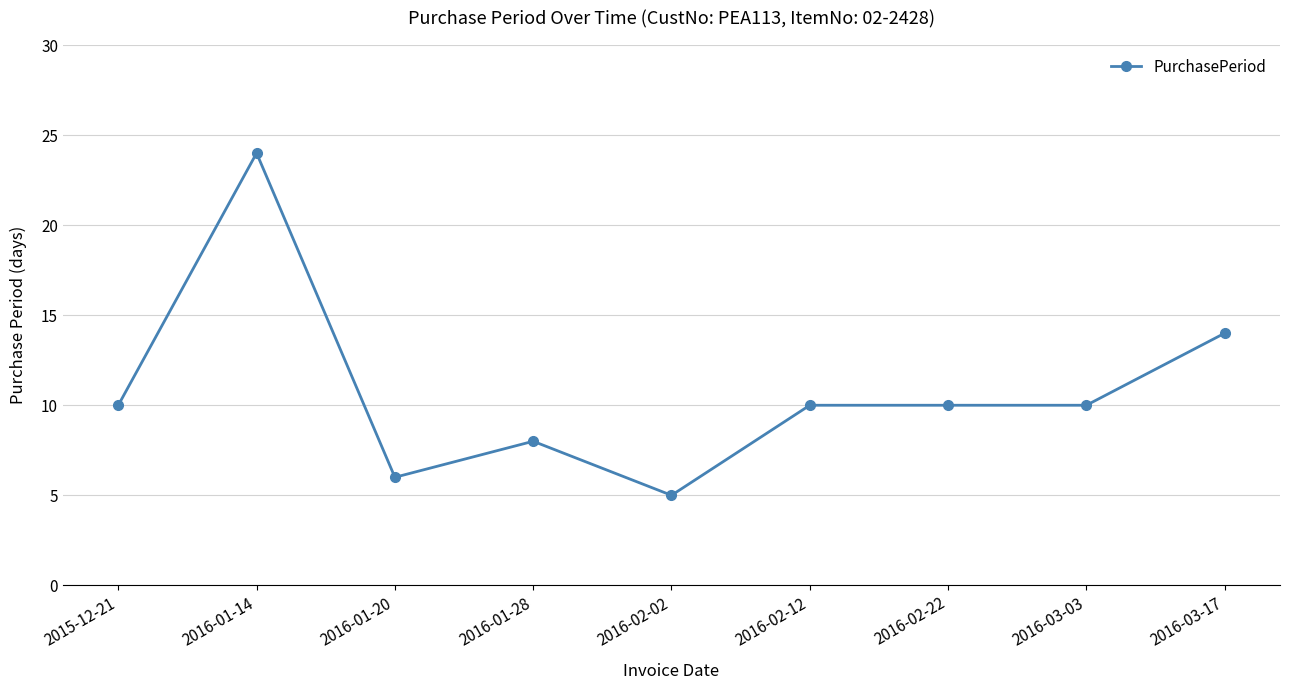

Which label corresponds to the smallest value in the chart?

2016-02-02